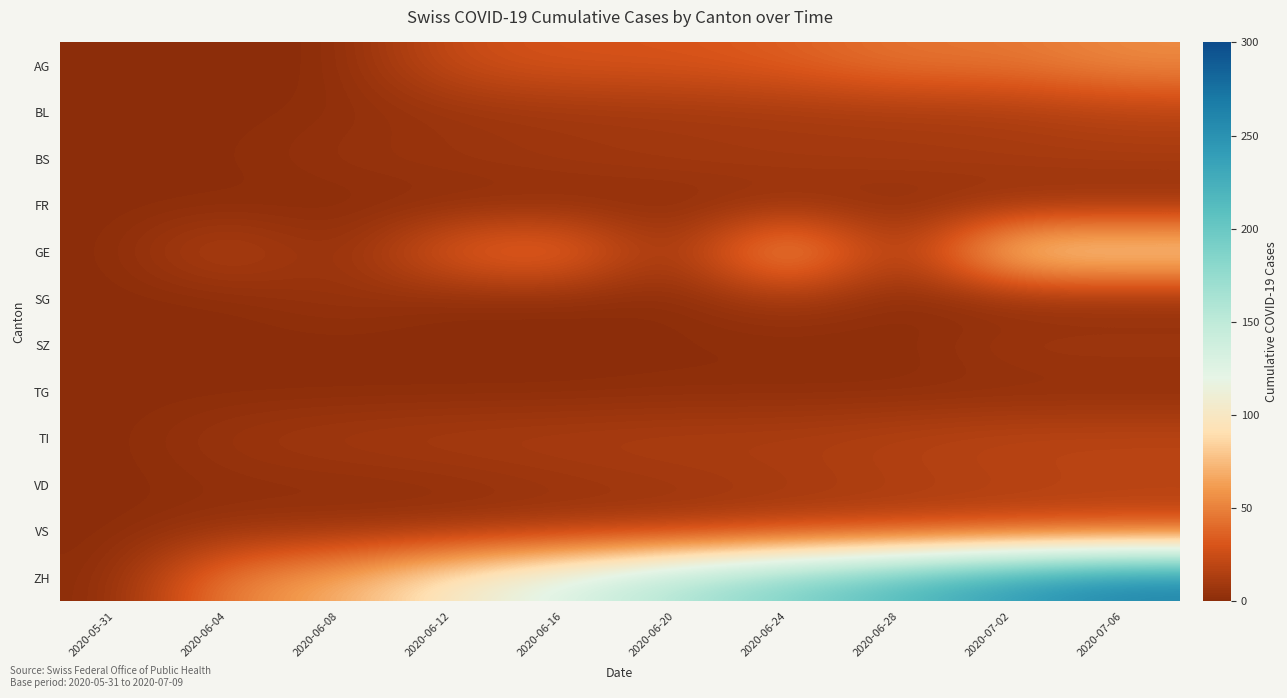

Reading left to right, transcribe all the data shown in this chart.

AG: 2020-05-31=0	2020-06-04=0	2020-06-08=0	2020-06-12=25	2020-06-16=30	2020-06-20=30	2020-06-24=35	2020-06-28=45	2020-07-02=45	2020-07-06=55
BL: 2020-05-31=0	2020-06-04=0	2020-06-08=2	2020-06-12=5	2020-06-16=7	2020-06-20=8	2020-06-24=9	2020-06-28=10	2020-07-02=11	2020-07-06=16
BS: 2020-05-31=0	2020-06-04=1	2020-06-08=5	2020-06-12=7	2020-06-16=9	2020-06-20=10	2020-06-24=11	2020-06-28=11	2020-07-02=12	2020-07-06=12
FR: 2020-05-31=0	2020-06-04=0	2020-06-08=0	2020-06-12=0	2020-06-16=0	2020-06-20=1	2020-06-24=2	2020-06-28=2	2020-07-02=2	2020-07-06=2
GE: 2020-05-31=0	2020-06-04=20	2020-06-08=0	2020-06-12=39	2020-06-16=50	2020-06-20=0	2020-06-24=81	2020-06-28=0	2020-07-02=98	2020-07-06=99
SG: 2020-05-31=0	2020-06-04=0	2020-06-08=6	2020-06-12=0	2020-06-16=0	2020-06-20=0	2020-06-24=9	2020-06-28=0	2020-07-02=0	2020-07-06=0
SZ: 2020-05-31=0	2020-06-04=0	2020-06-08=0	2020-06-12=0	2020-06-16=0	2020-06-20=1	2020-06-24=1	2020-06-28=1	2020-07-02=9	2020-07-06=9
TG: 2020-05-31=0	2020-06-04=0	2020-06-08=0	2020-06-12=0	2020-06-16=0	2020-06-20=1	2020-06-24=1	2020-06-28=1	2020-07-02=1	2020-07-06=1
TI: 2020-05-31=0	2020-06-04=7	2020-06-08=10	2020-06-12=12	2020-06-16=13	2020-06-20=14	2020-06-24=14	2020-06-28=17	2020-07-02=20	2020-07-06=20
VD: 2020-05-31=0	2020-06-04=2	2020-06-08=2	2020-06-12=3	2020-06-16=6	2020-06-20=8	2020-06-24=10	2020-06-28=13	2020-07-02=15	2020-07-06=17
VS: 2020-05-31=0	2020-06-04=5	2020-06-08=5	2020-06-12=6	2020-06-16=9	2020-06-20=10	2020-06-24=16	2020-06-28=18	2020-07-02=22	2020-07-06=24
ZH: 2020-05-31=0	2020-06-04=51	2020-06-08=69	2020-06-12=103	2020-06-16=130	2020-06-20=162	2020-06-24=189	2020-06-28=216	2020-07-02=244	2020-07-06=264